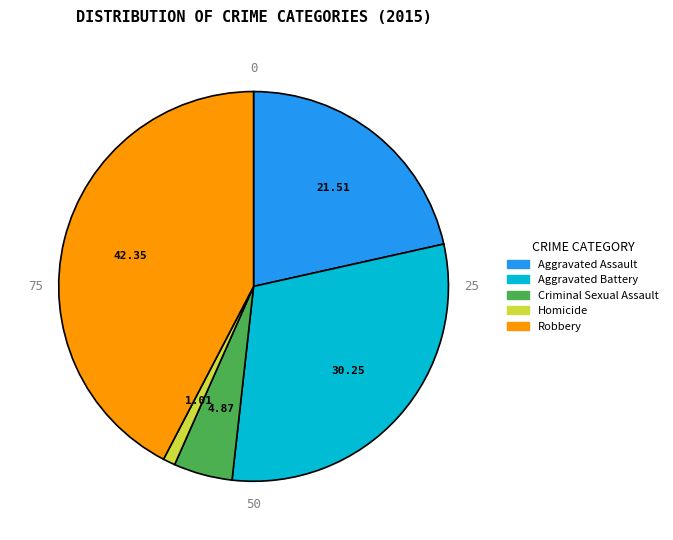

What is the ratio of the value at Criminal Sexual Assault to the value at Aggravated Assault?

0.2